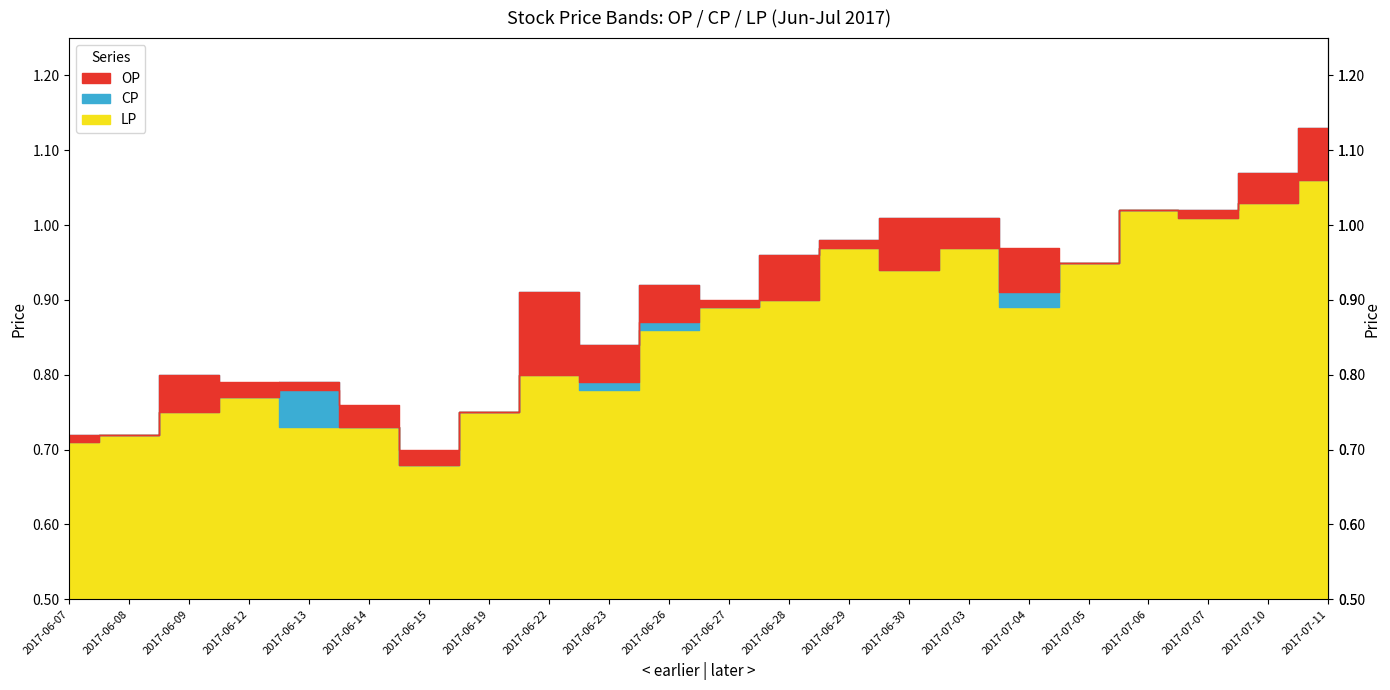

At which label does CP reach its peak?

2017-07-11